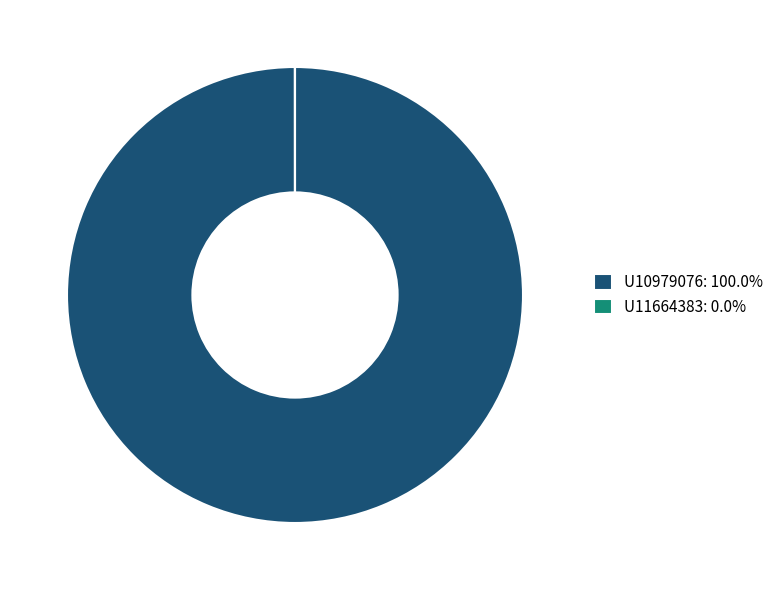

Does U10979076: 100.0% account for over 50% of the chart?

Yes